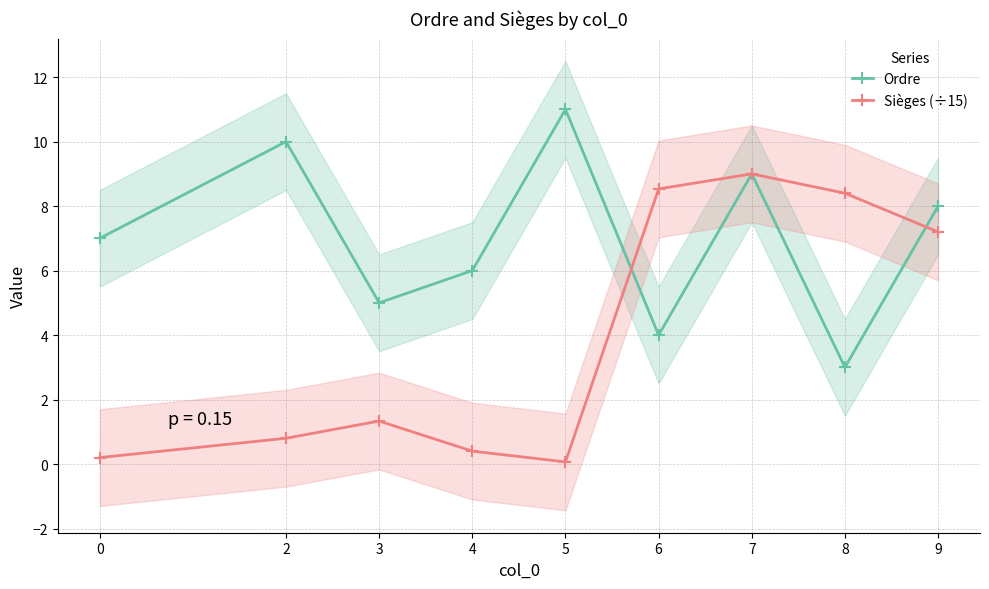

True or false: Sièges (÷15) has more than 0 interior local peaks.

True